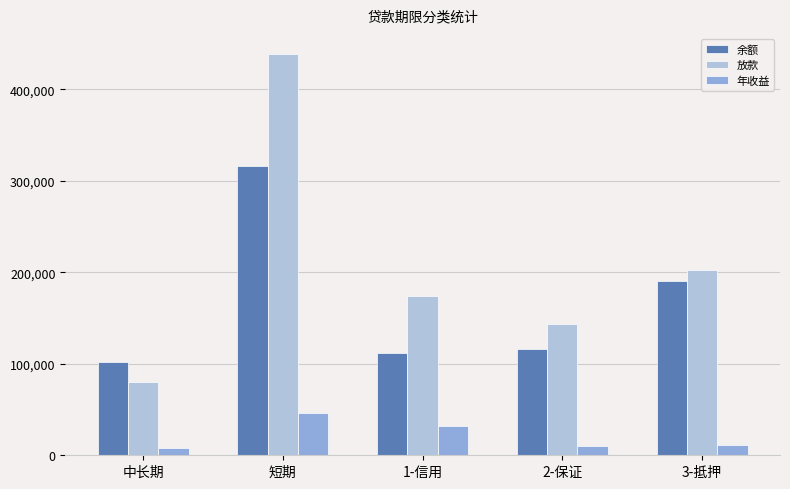

What is the value of the 年收益 bar at the 4th from the left?

10274.7